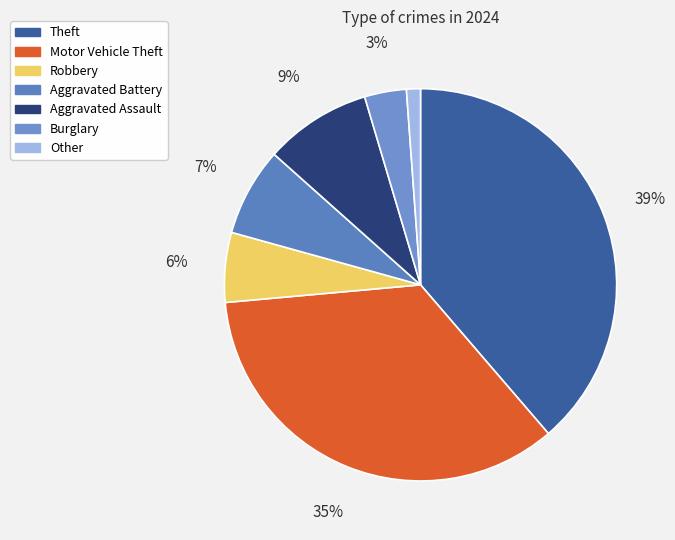

Which category has the biggest portion of the pie?

Theft